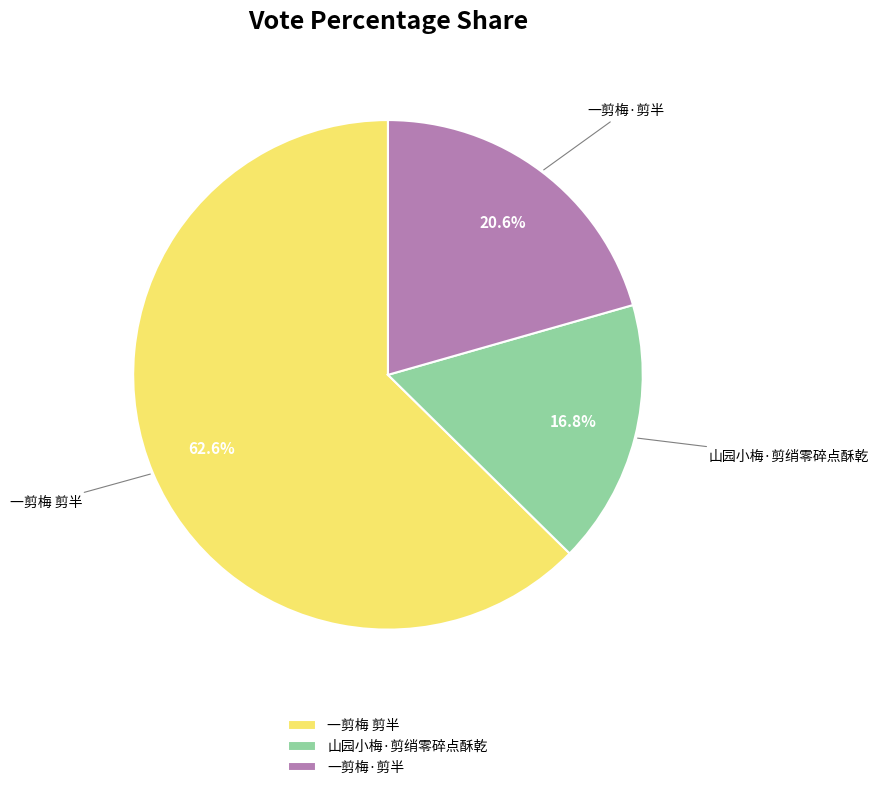

To the nearest percent, what portion does 一剪梅 剪半 represent?

63%